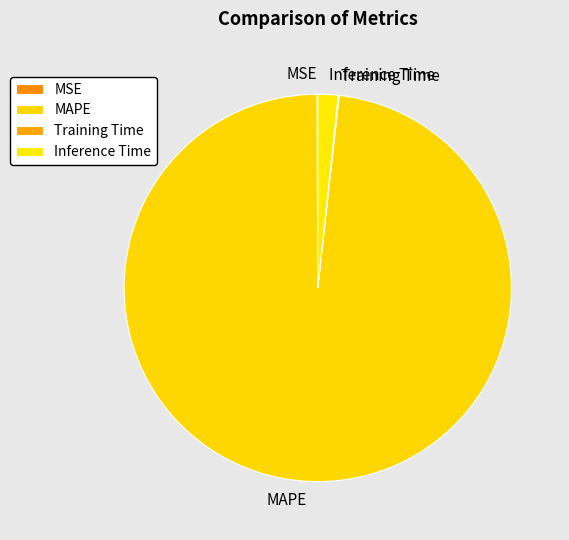

Which slice represents more than half of the pie?

MAPE